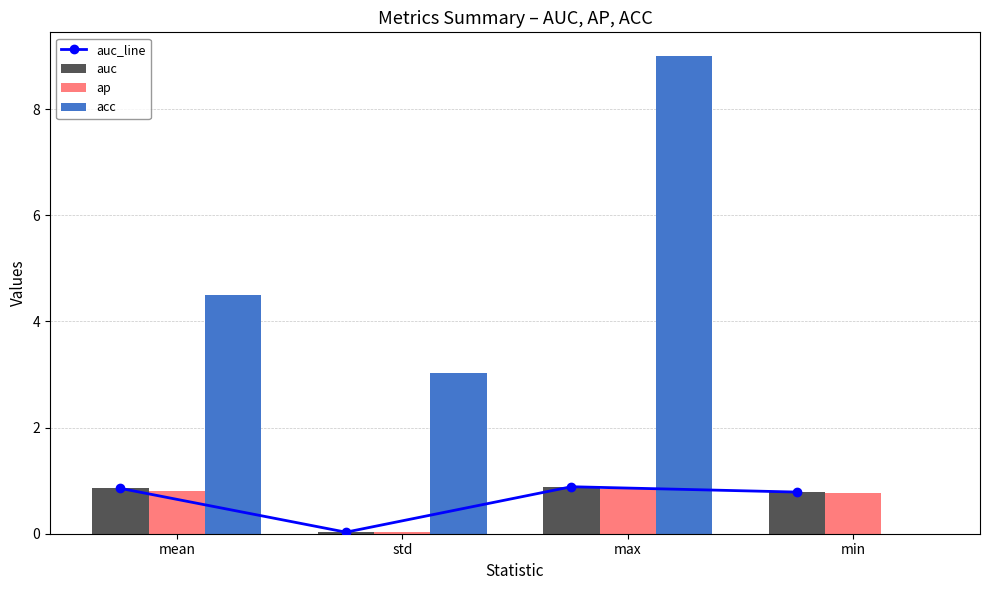

Reading right to left, what are all the values shown in this chart?

auc_line: min=0.8	max=0.9	std=0.0	mean=0.9
auc: min=0.8	max=0.9	std=0.0	mean=0.9
ap: min=0.8	max=0.8	std=0.0	mean=0.8
acc: min=0.0	max=9.0	std=3.0	mean=4.5